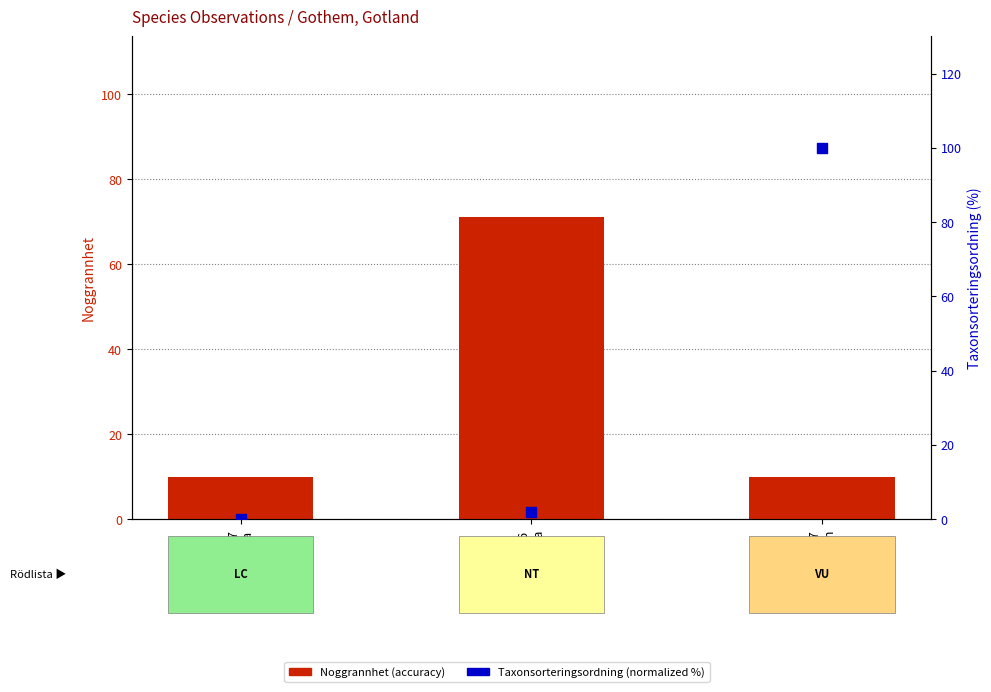

What are all the series names shown in the legend?

Noggrannhet (accuracy), Taxonsorteringsordning (normalized %)